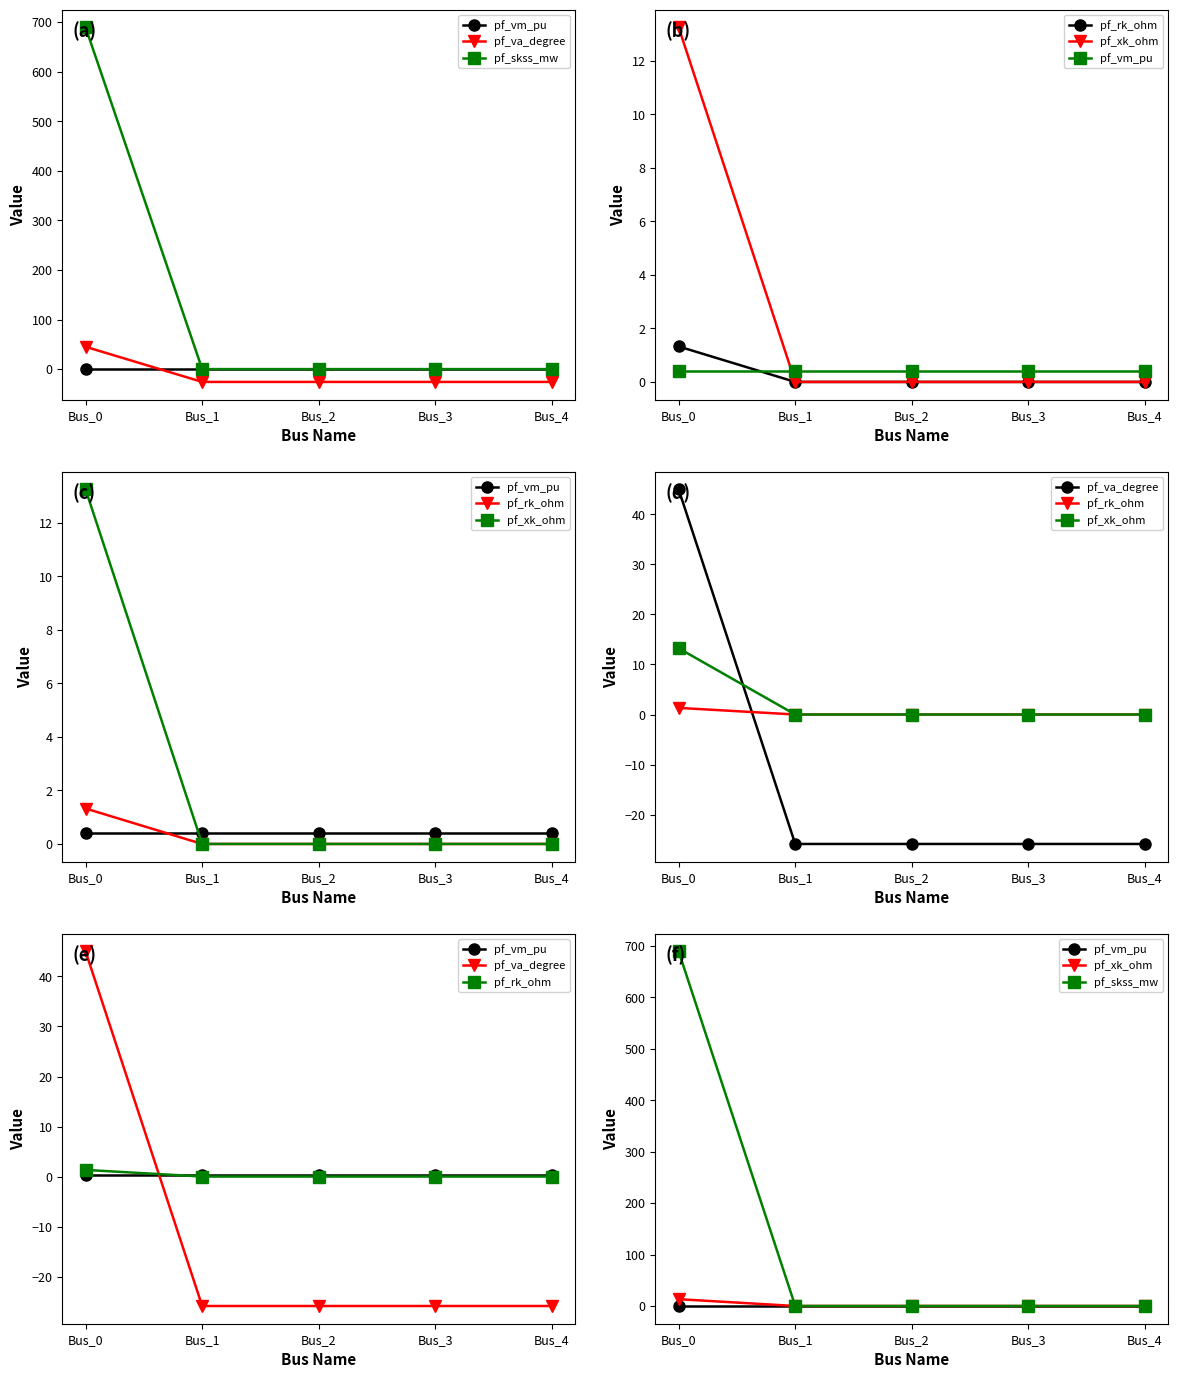

What are all the series names shown in the legend?

pf_vm_pu, pf_va_degree, pf_skss_mw, pf_rk_ohm, pf_xk_ohm